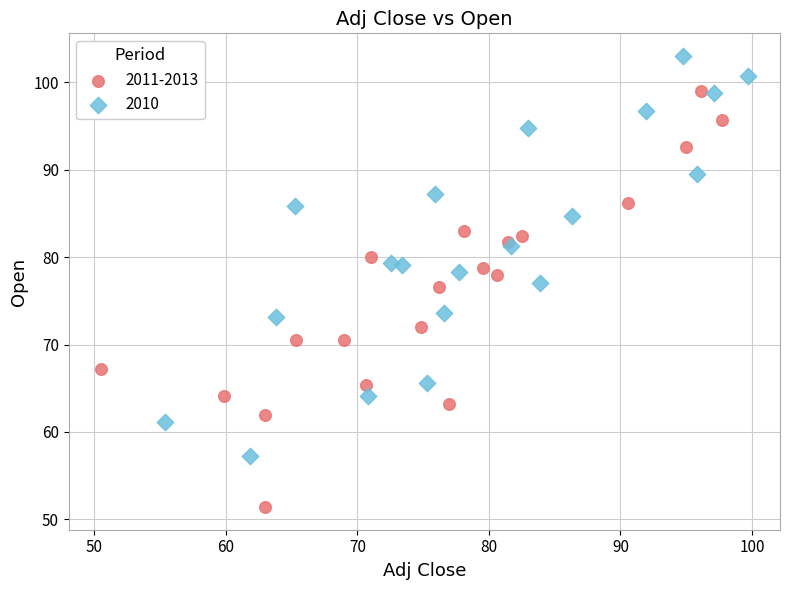

Which series reaches the minimum Y coordinate?

2011-2013